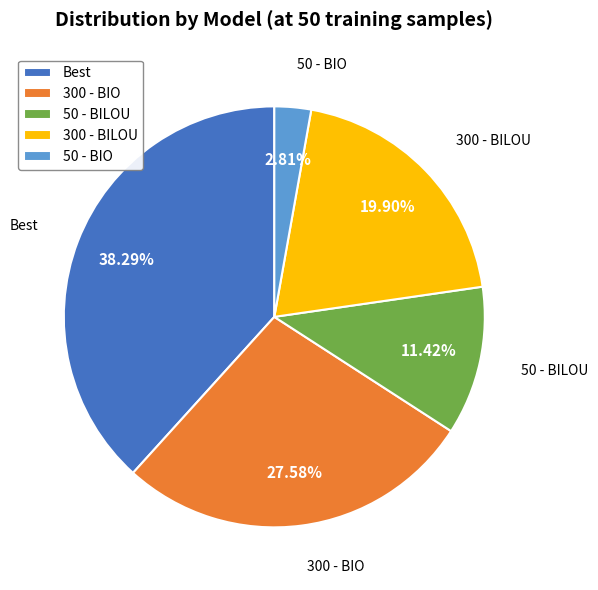

The 50 - BILOU slice represents 24% of the pie. True or false?

False